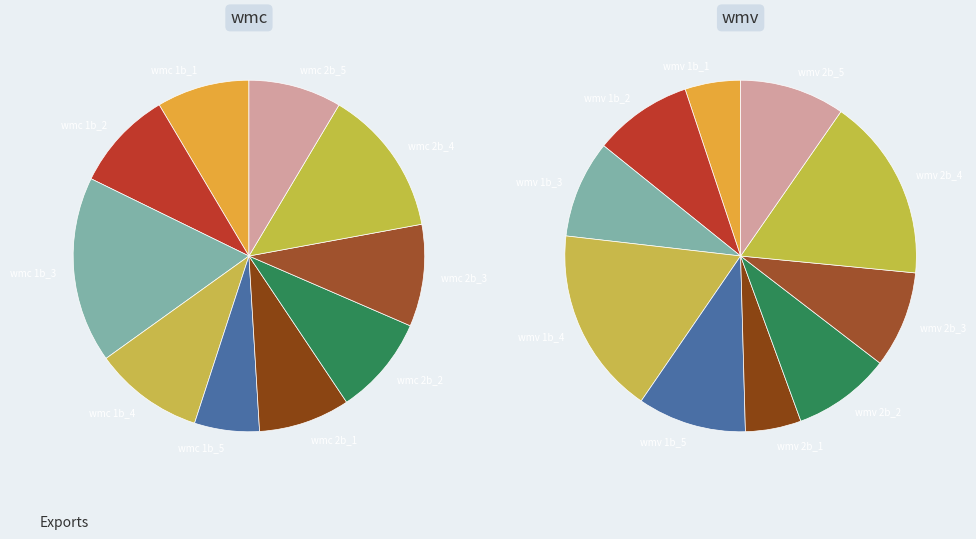

What portion of the pie excludes wmv?

52.3%